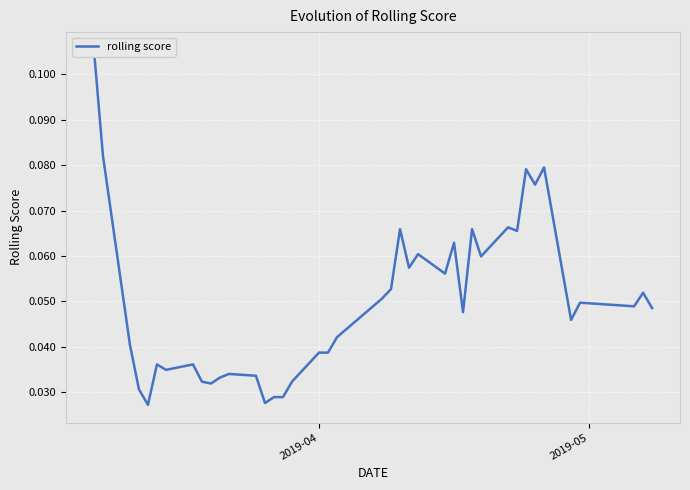

Reading right to left, what are all the values shown in this chart?

0.0	0.1	0.0	0.0	0.0	0.1	0.1	0.1	0.1	0.1	0.1	0.1	0.0	0.1	0.1	0.1	0.1	0.1	0.1	0.1	0.0	0.0	0.0	0.0	0.0	0.0	0.0	0.0	0.0	0.0	0.0	0.0	0.0	0.0	0.0	0.0	0.0	0.0	0.1	0.1